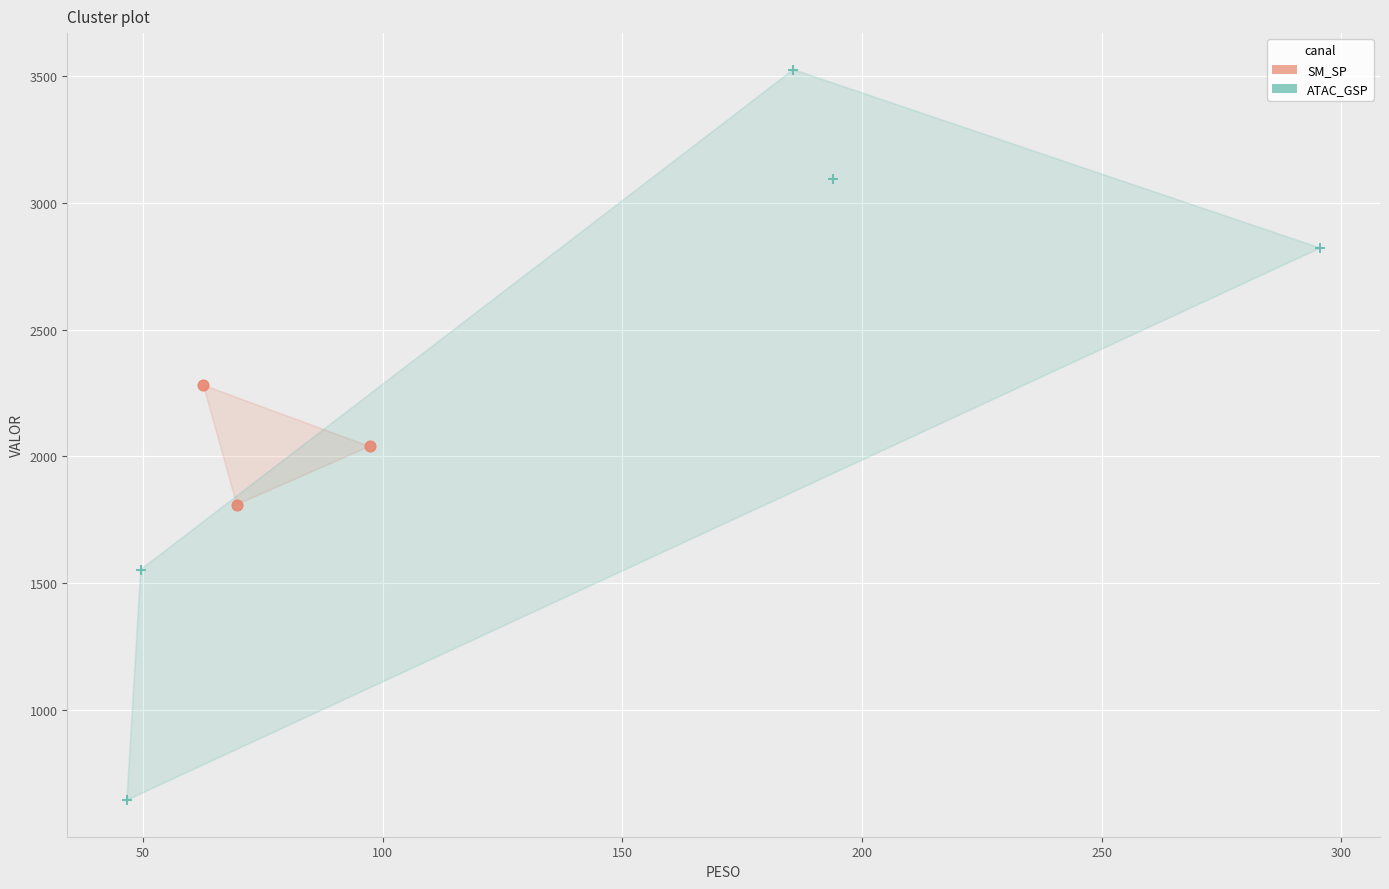

Which series contains the lowest Y value?

ATAC_GSP